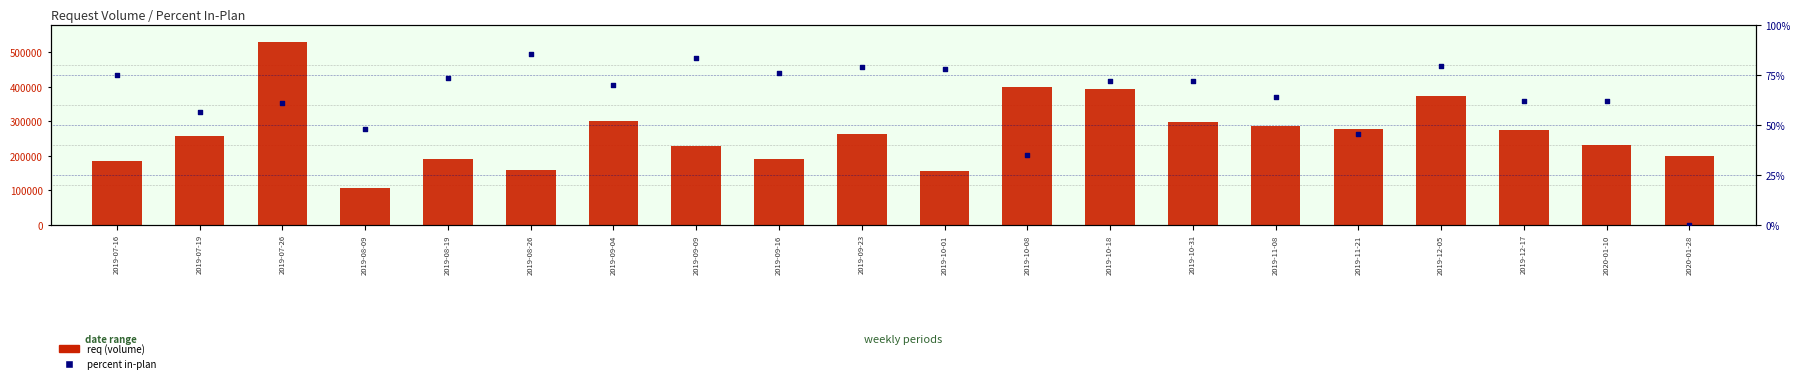

Which series reaches the maximum Y coordinate?

req (volume)